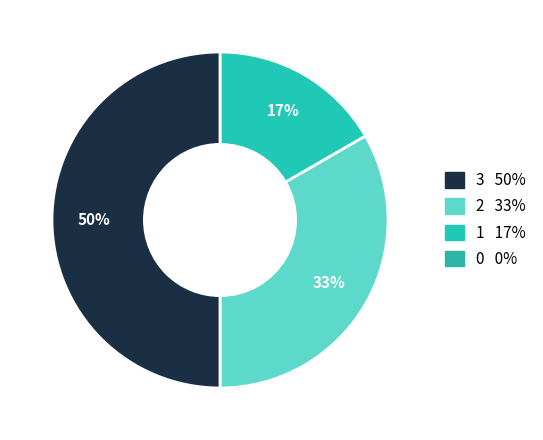

To the nearest percent, what is the difference between the largest and smallest slice percentages?

33%